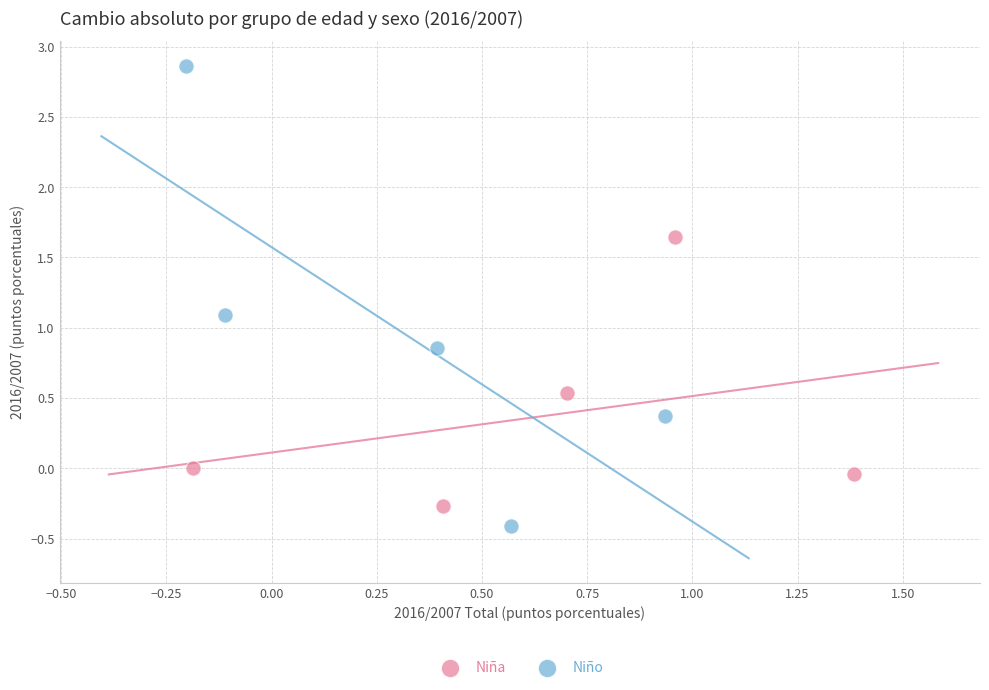

Which series has the largest Y range (max minus min)?

Niño